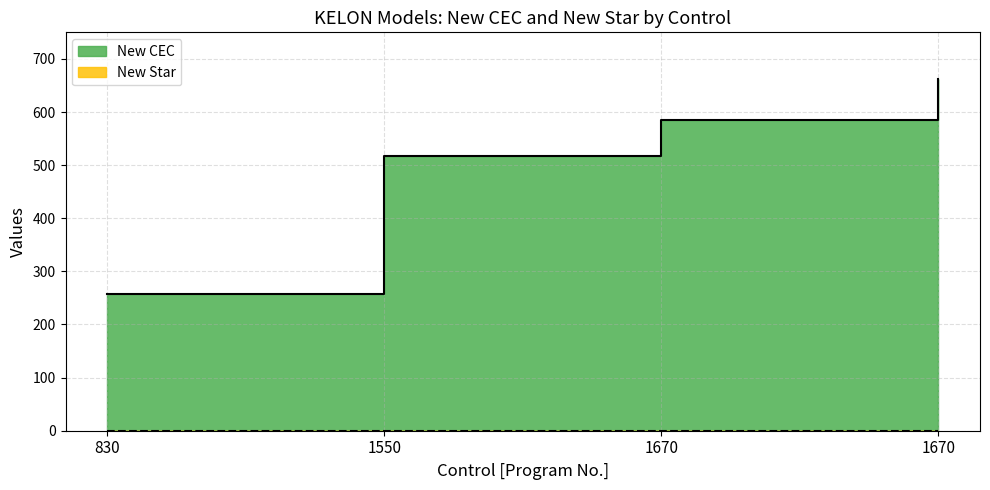

Where is the data nearest to the value 460?

1550